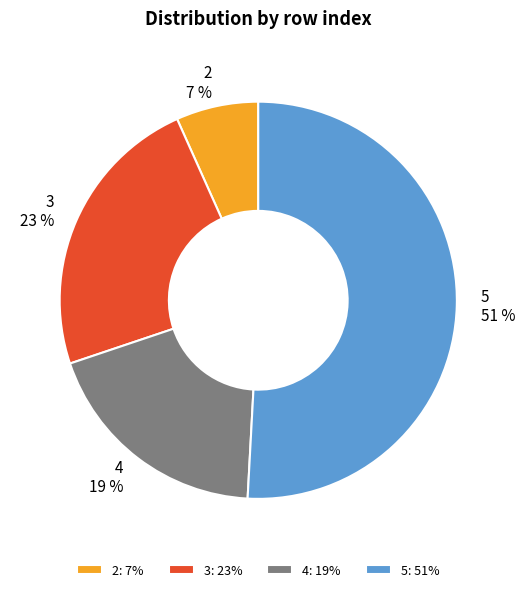

True or false: 2 accounts for 1% of the total.

False